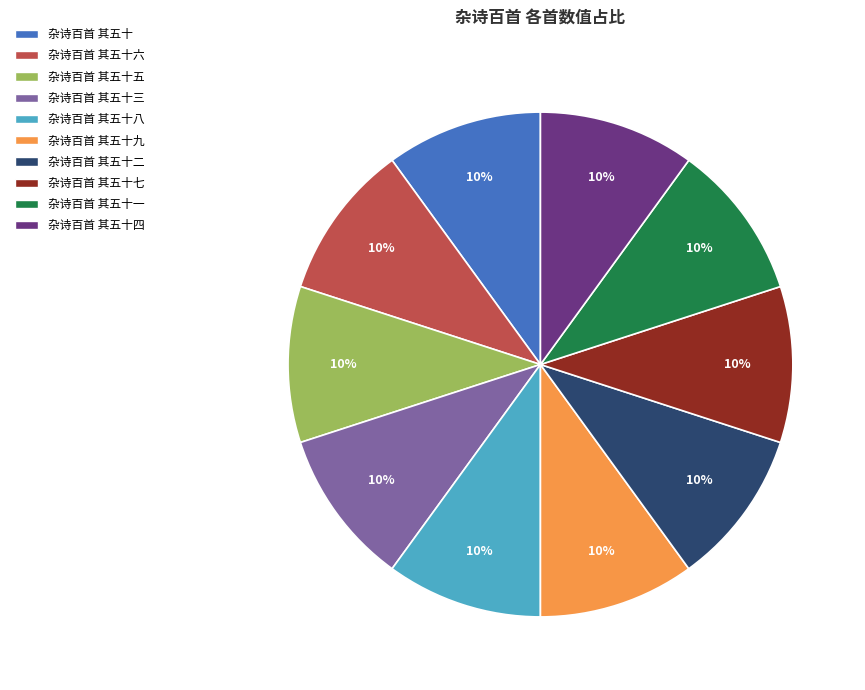

To the nearest percent, what portion does 杂诗百首 其五十 represent?

10%